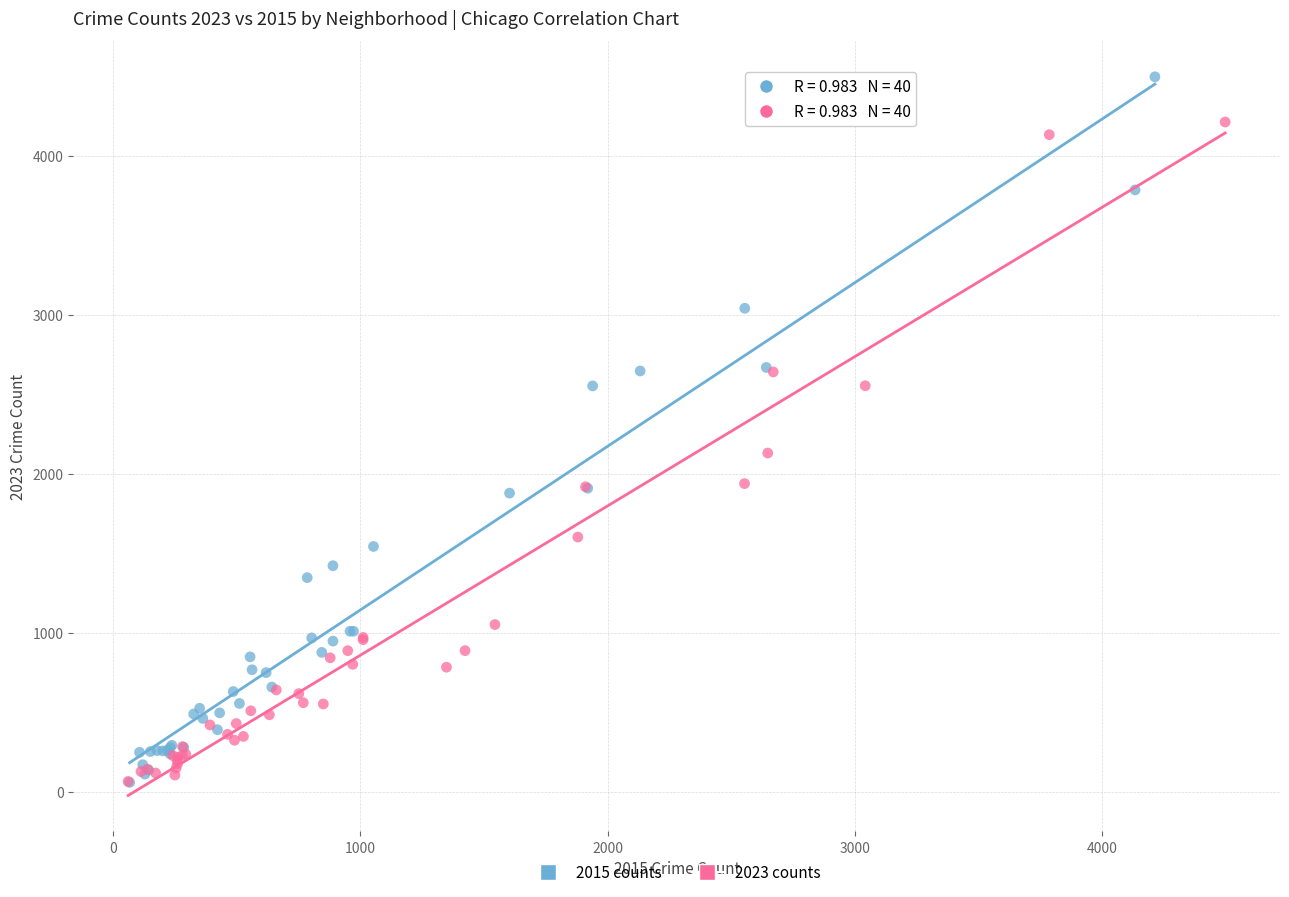

Which series contains the highest Y value?

2015 counts